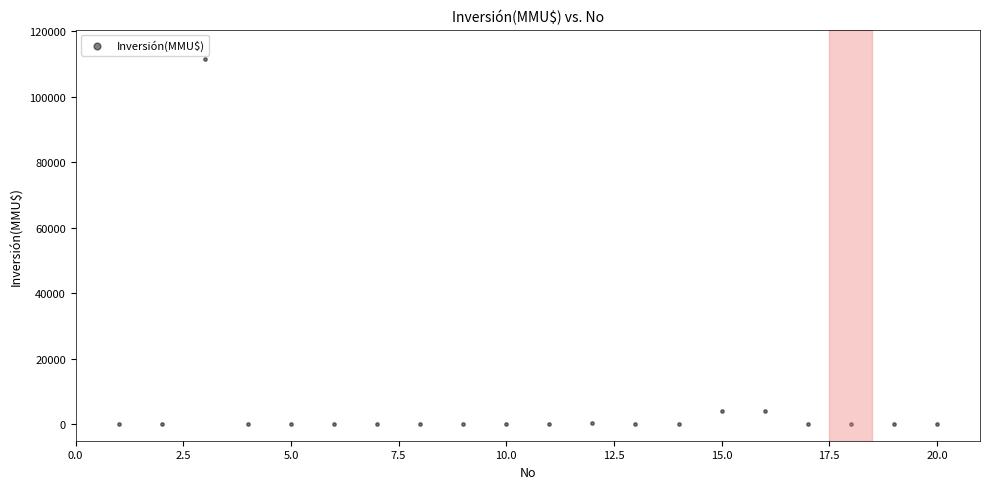

What is the range of X values (max minus min)?

19